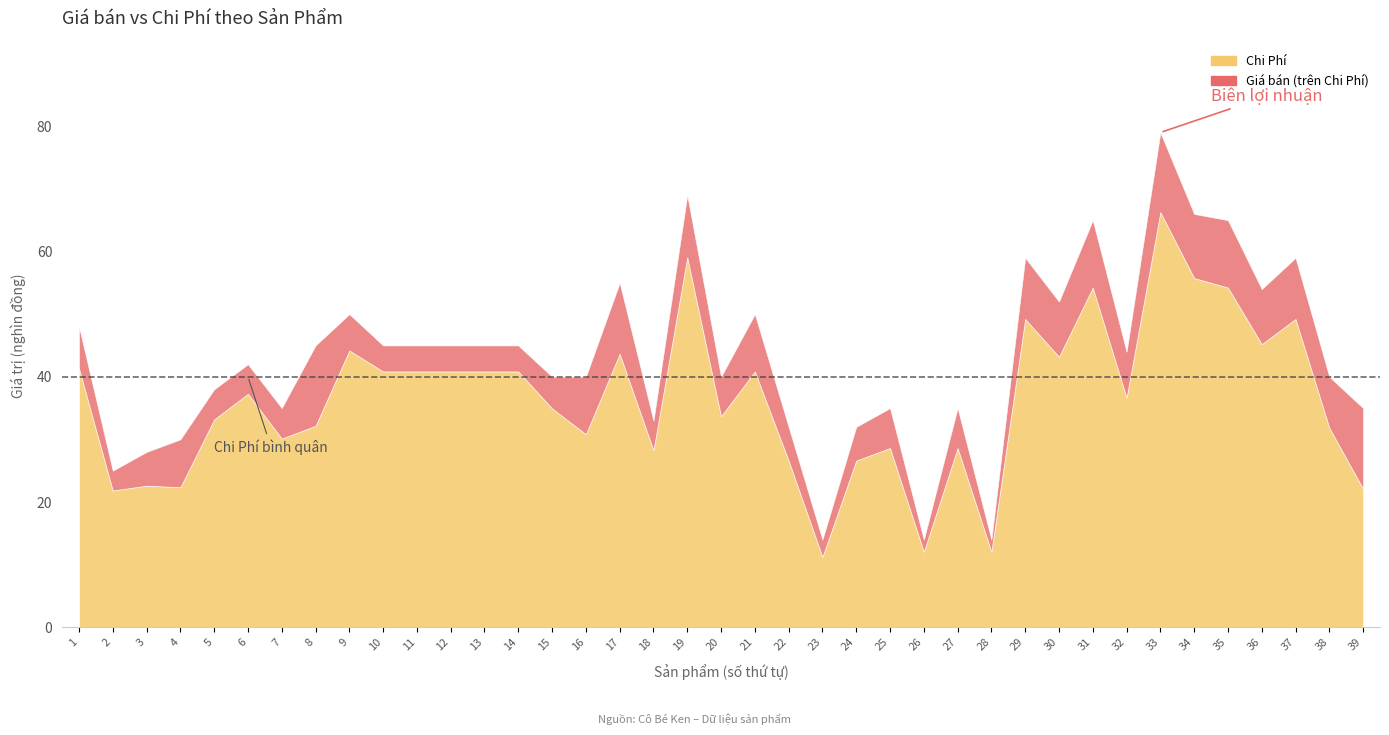

The Chi Phí series shows 22.4 at 4. True or false?

True